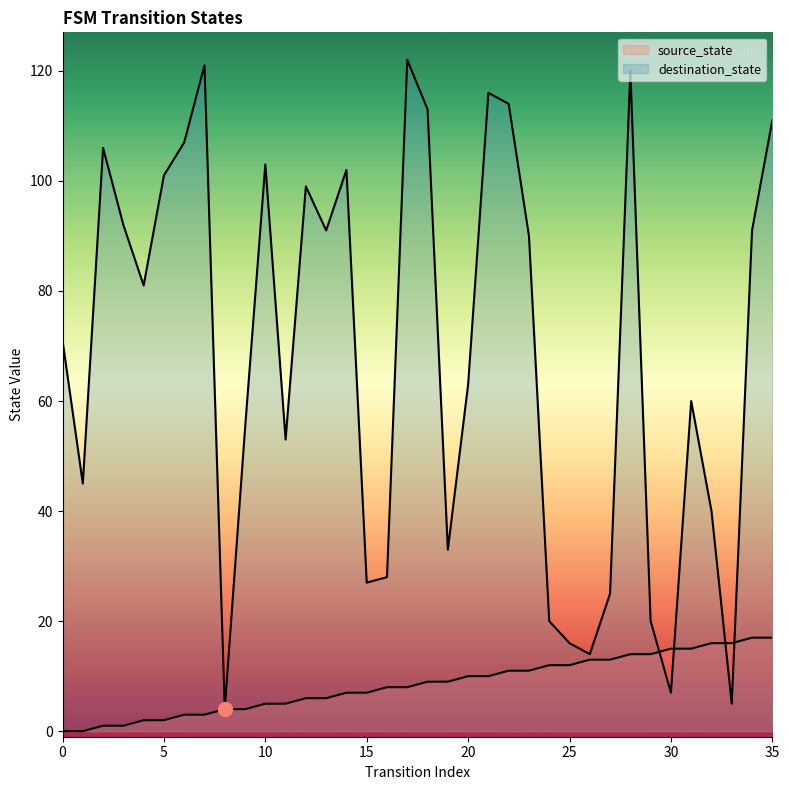

How many distinct data groups are displayed?

2